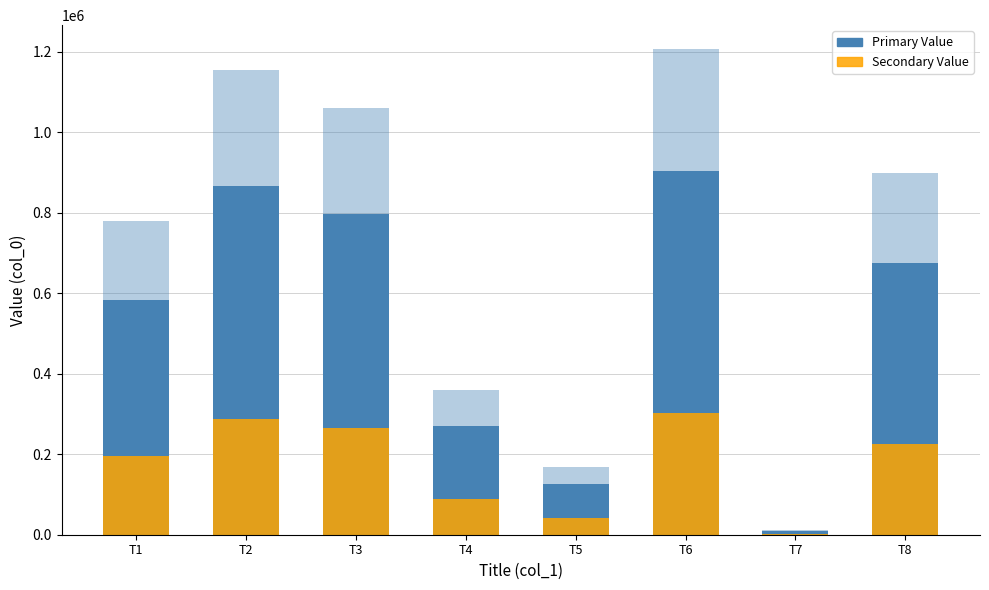

List the labels in order of Secondary Value value, largest first.

T6, T2, T3, T8, T1, T4, T5, T7